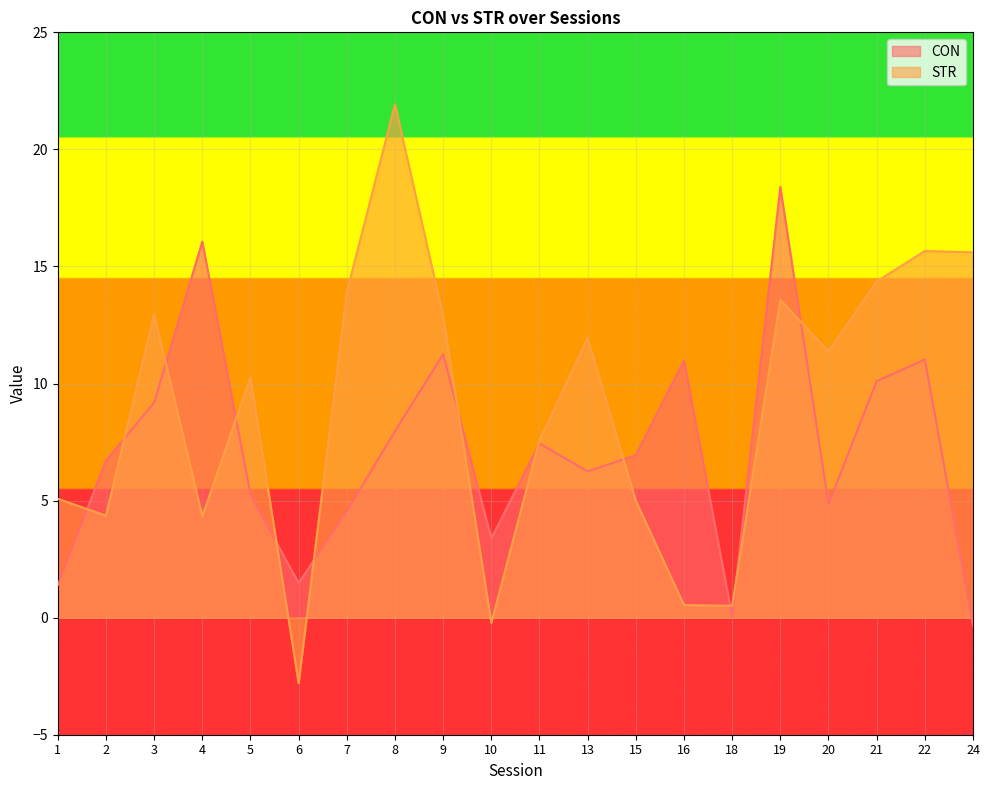

The STR series shows 20.8 at 22. True or false?

False